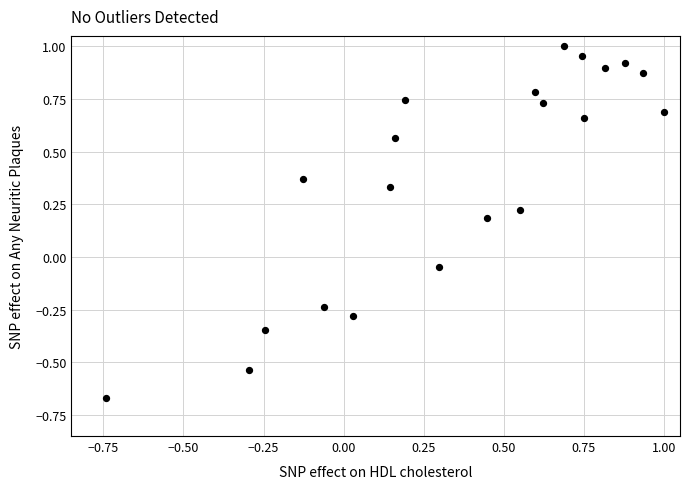

What is the range of X values (max minus min)?

1.7